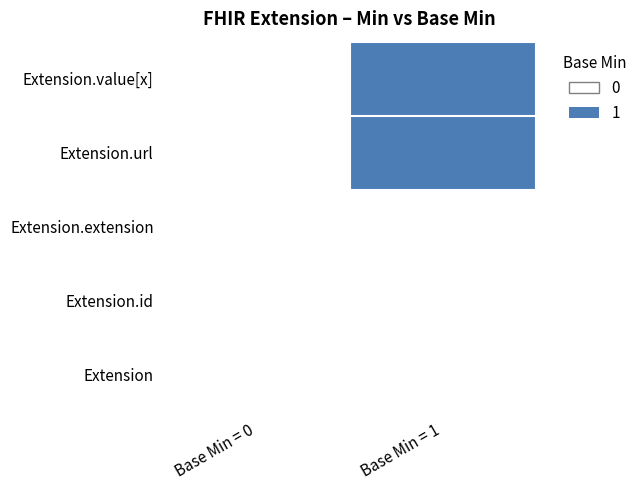

What is the sum of the values at Base Min = 0 and Base Min = 1?

1